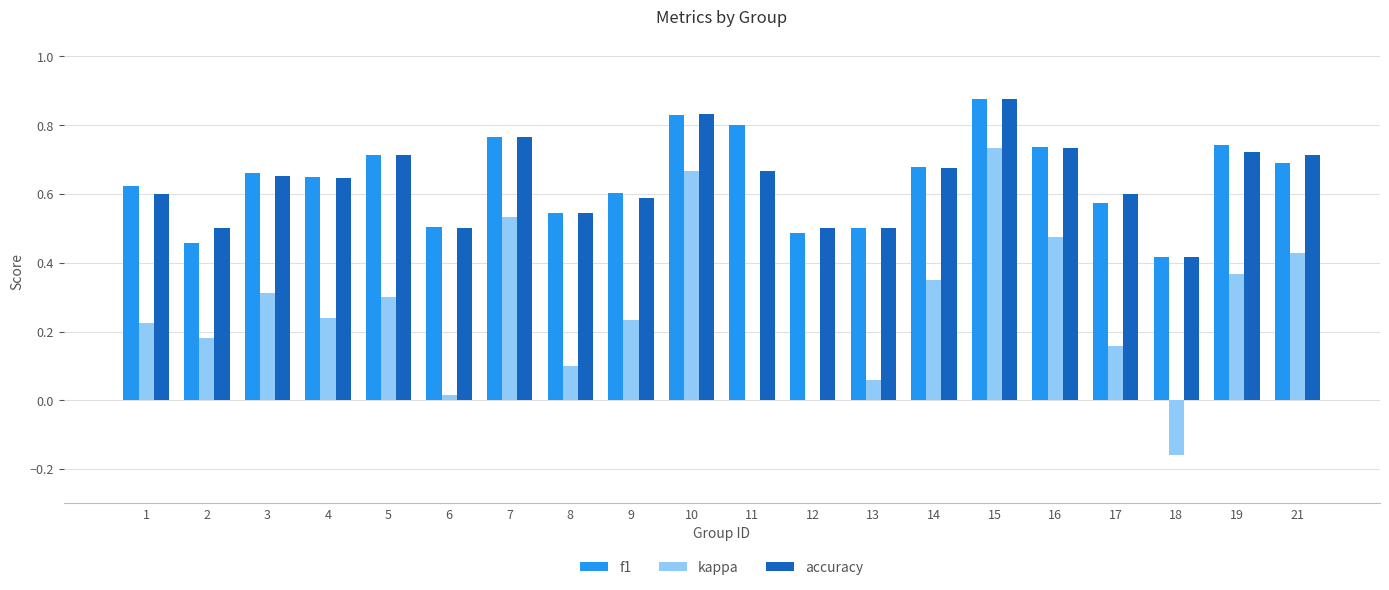

Is the value of f1 at 16 greater than the value of accuracy at 1?

Yes